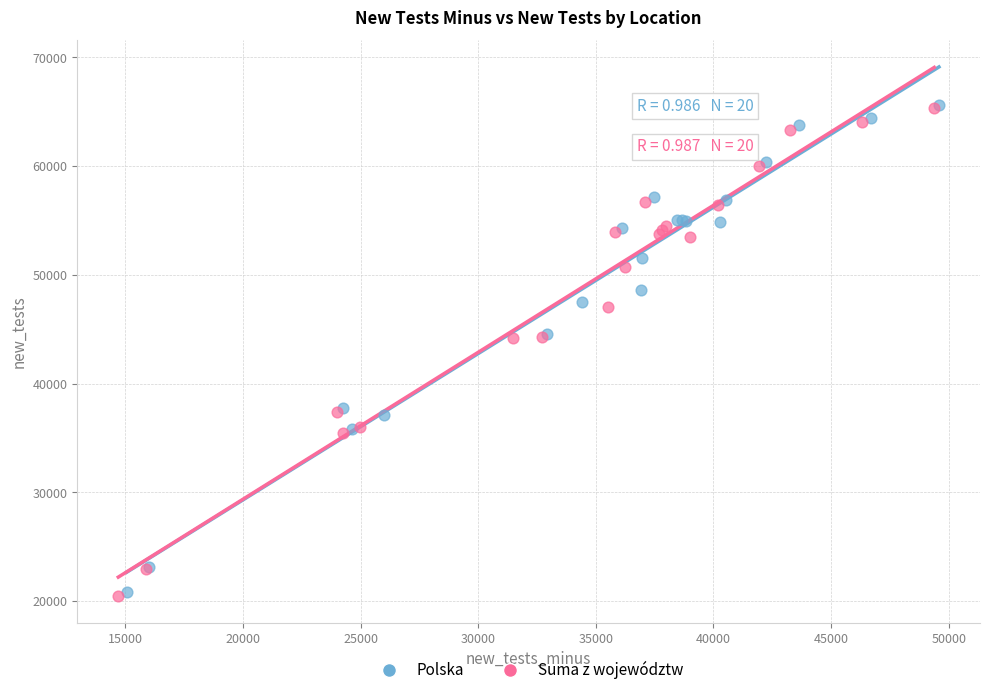

What are all the series names shown in the legend?

Polska, Suma z województw